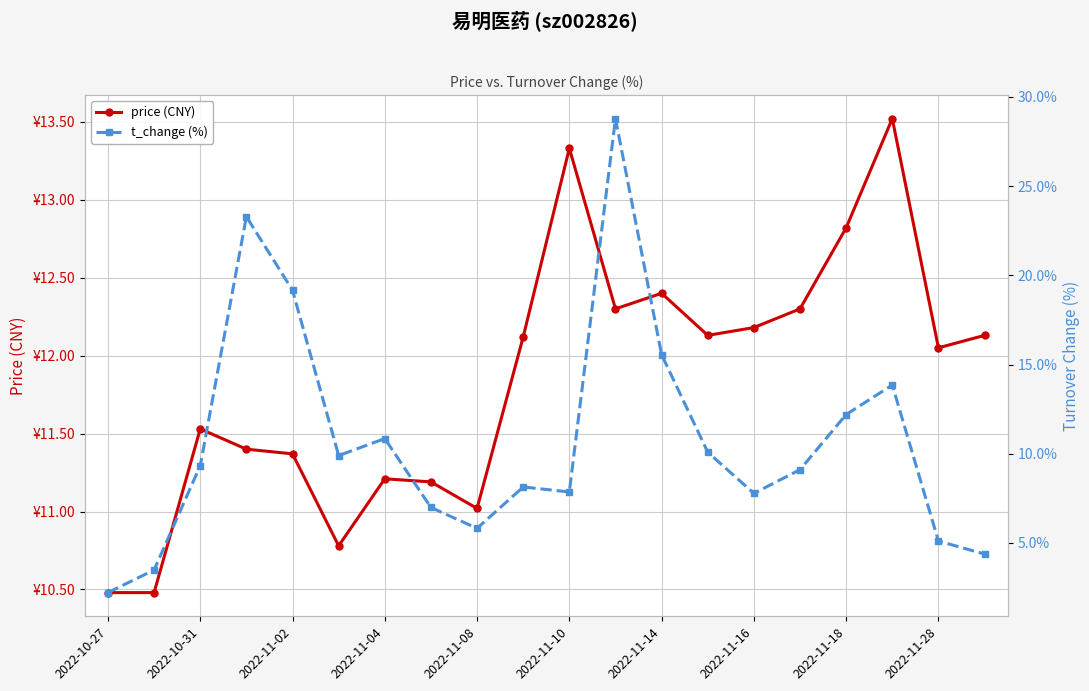

Is the value of t_change (%) at 2022-11-14 greater than the value of price (CNY) at 2022-11-10?

Yes